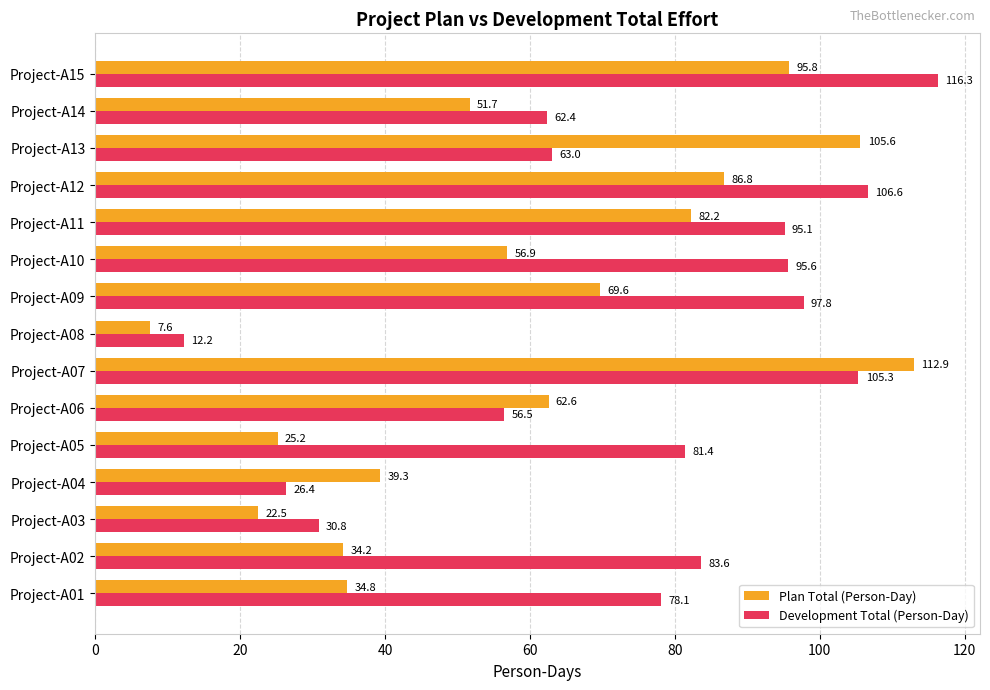

The Development Total (Person-Day) series shows 81.5 at Project-A06. True or false?

False